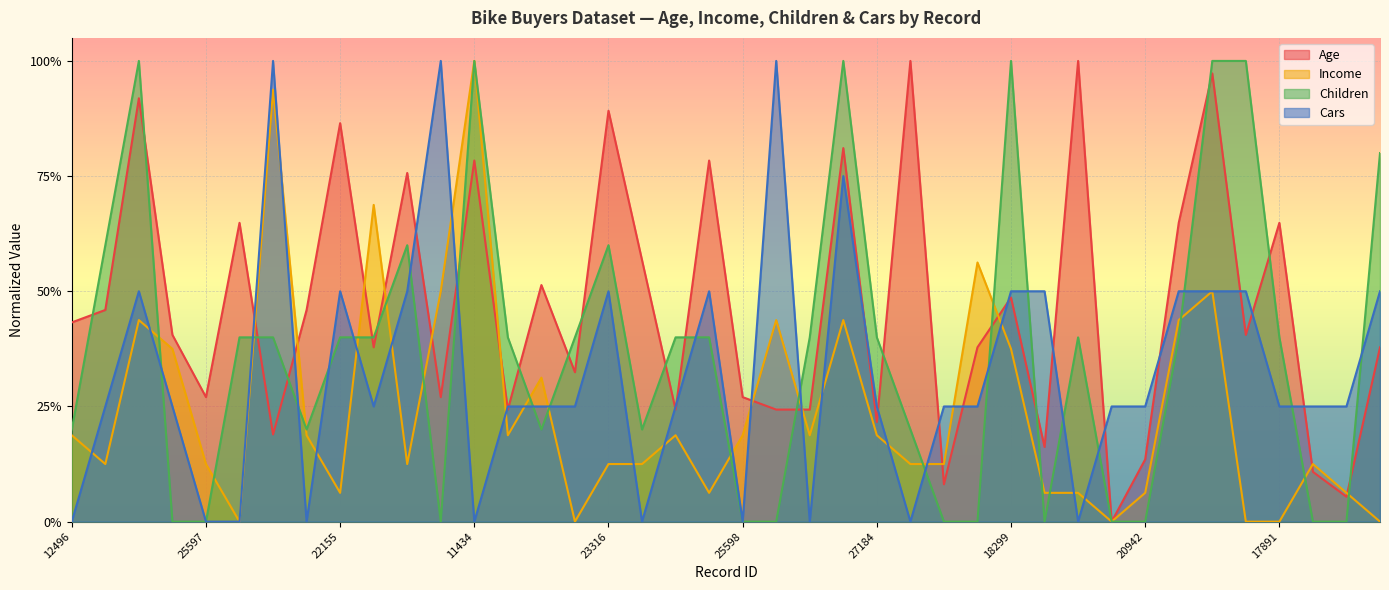

The value of Age at 20870 is 0.3. True or false?

True